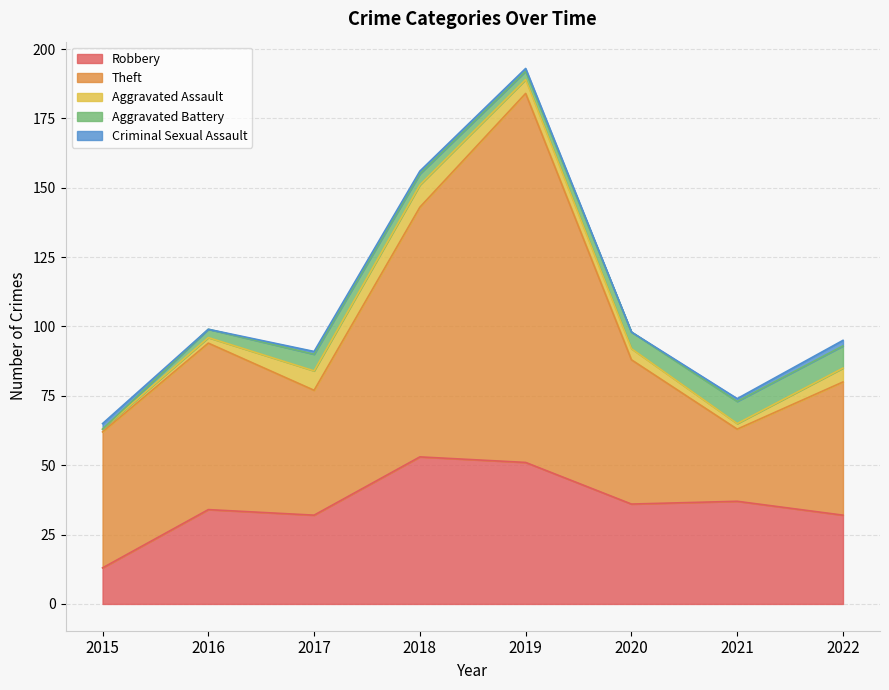

Where does the Robbery series first go above 36?

2018